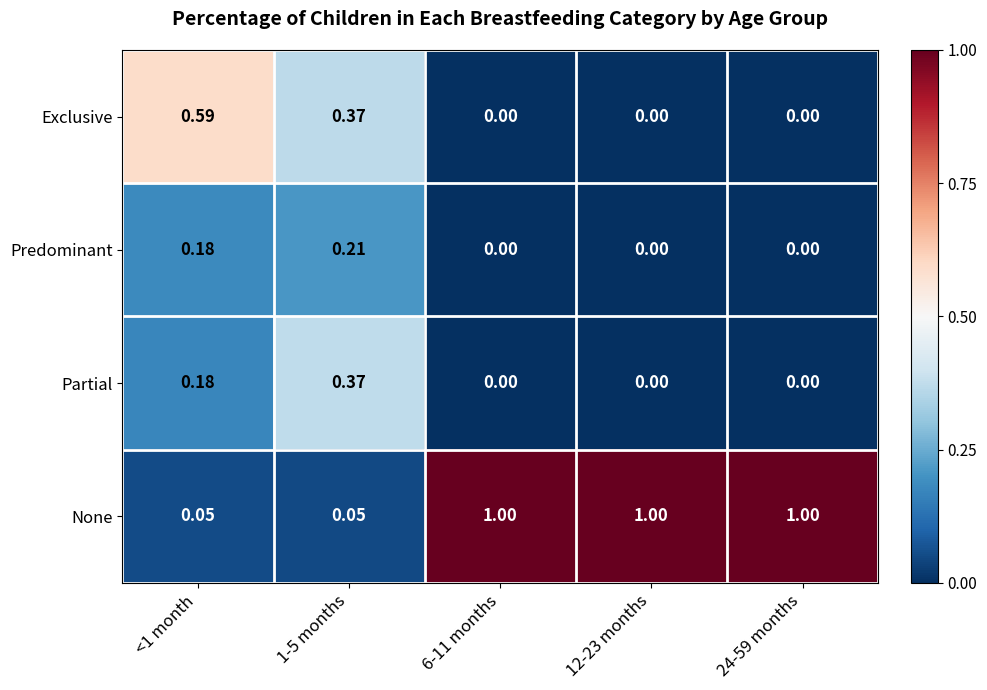

Which series has the largest total across all categories?

None